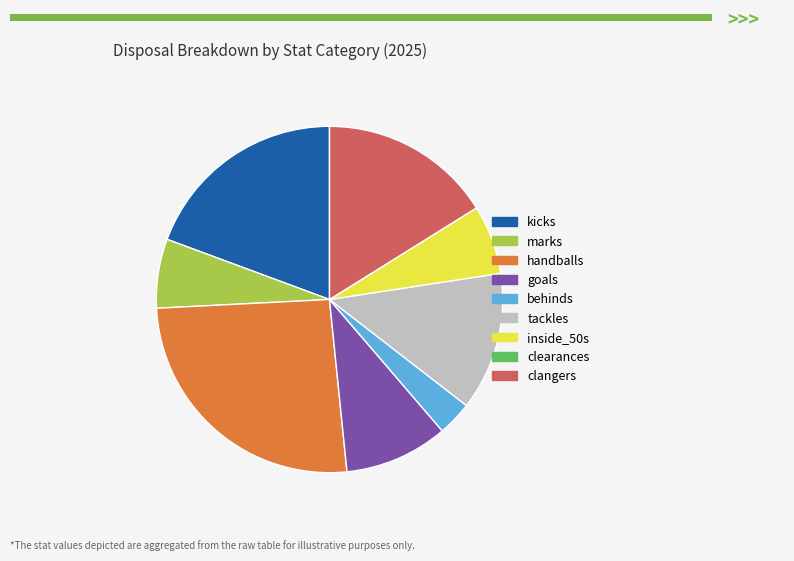

Between kicks and goals, which is larger?

kicks